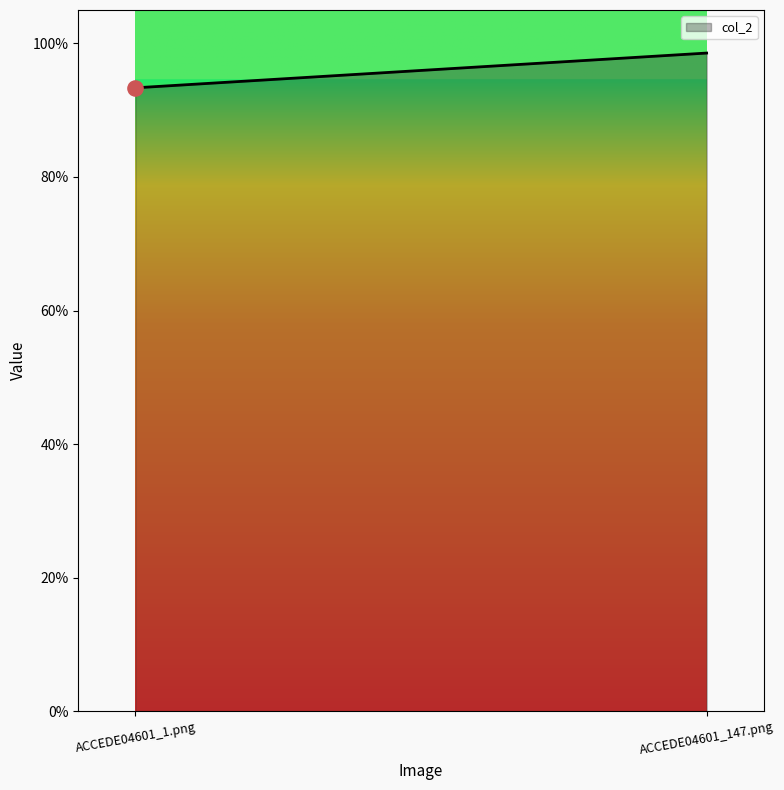

Which has a higher value, ACCEDE04601_147.png or ACCEDE04601_1.png?

ACCEDE04601_147.png